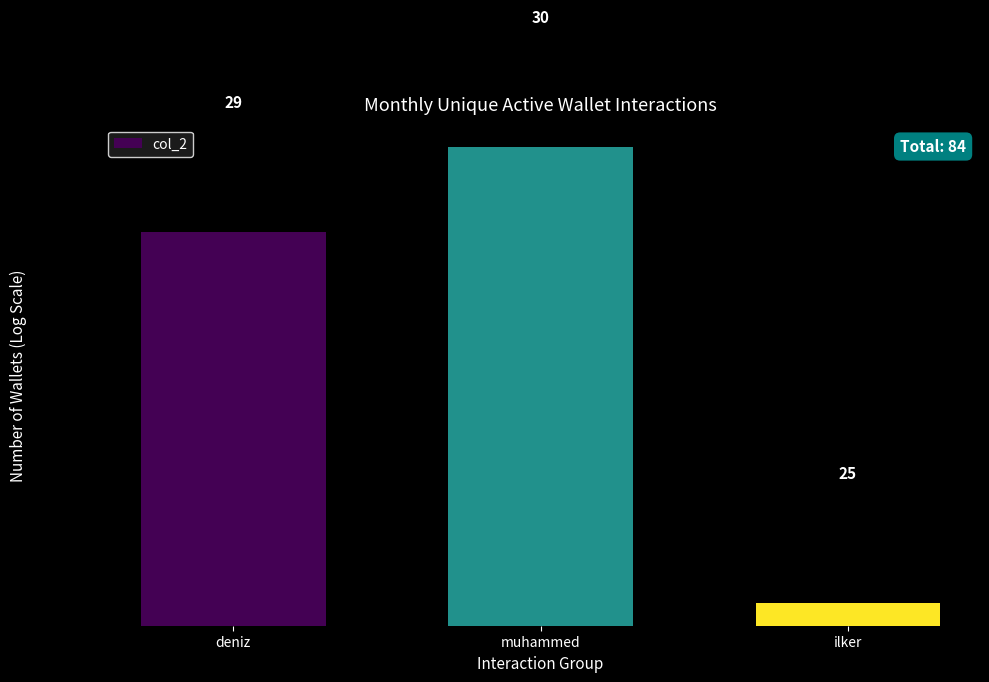

Count the number of data series in this chart.

1